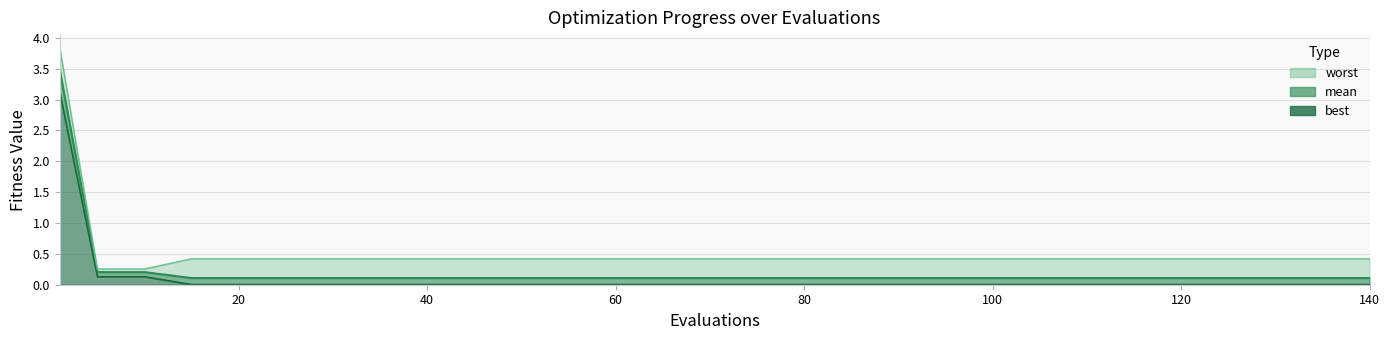

The value of worst at 1 is 1.8. True or false?

False